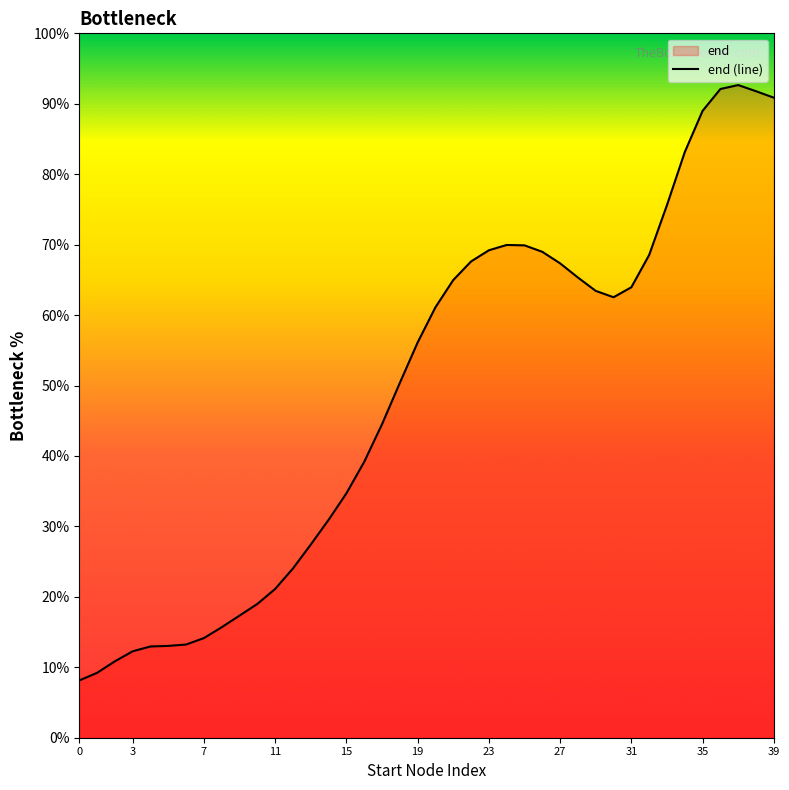

What is the difference between the values at 11 and 31?

42.8